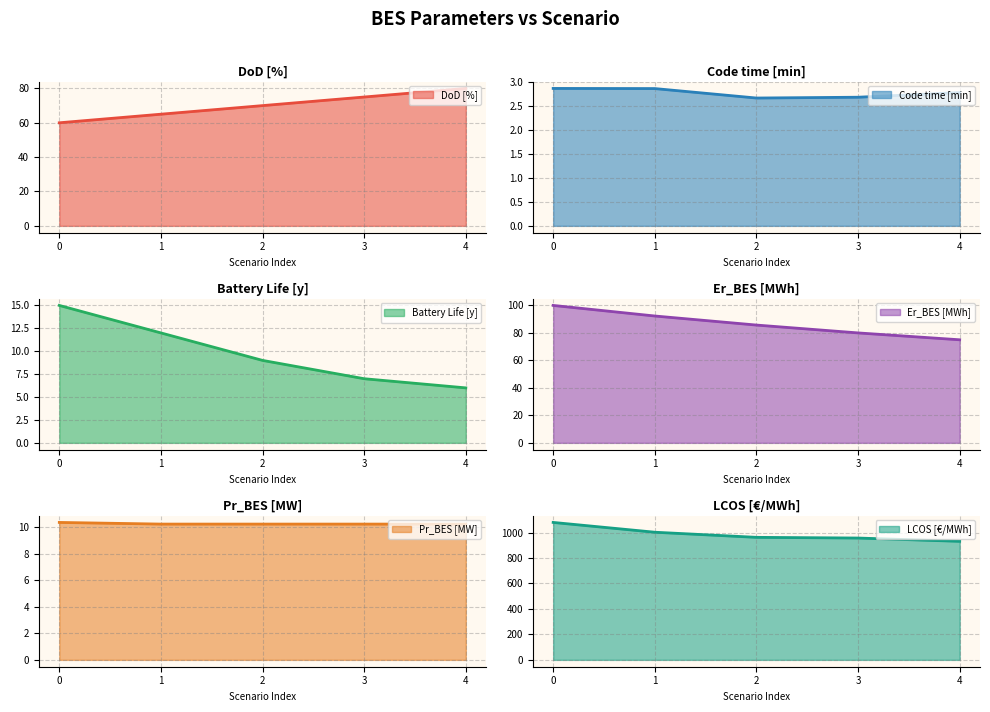

At 0, list the series in order from smallest to largest.

Code time [min], Pr_BES [MW], Battery Life [y], DoD [%], Er_BES [MWh], LCOS [€/MWh]